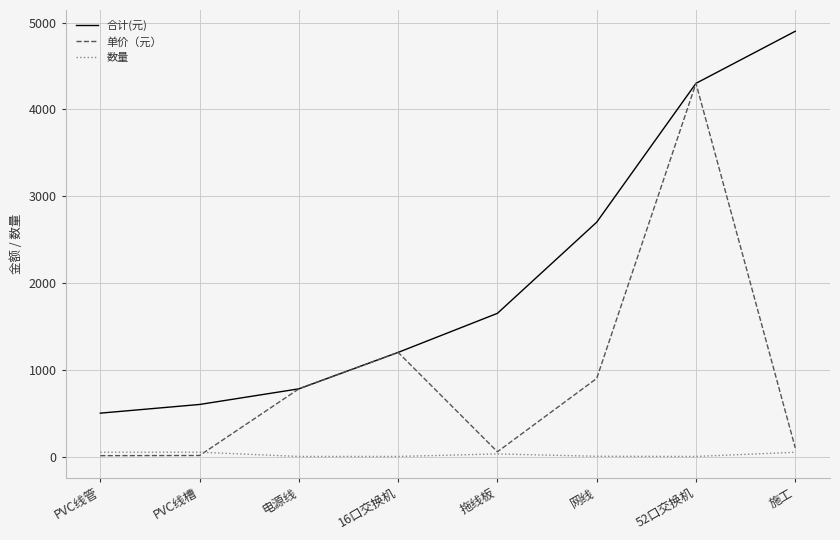

Which series has the largest range (max minus min)?

合计(元)